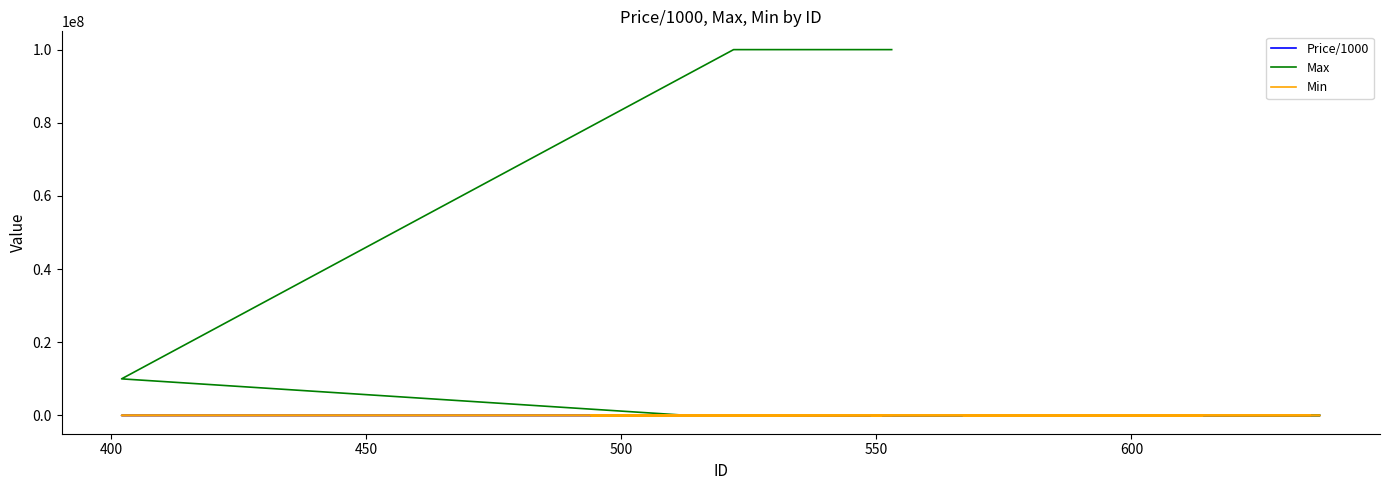

How many values in the Min series are below 1000?

7